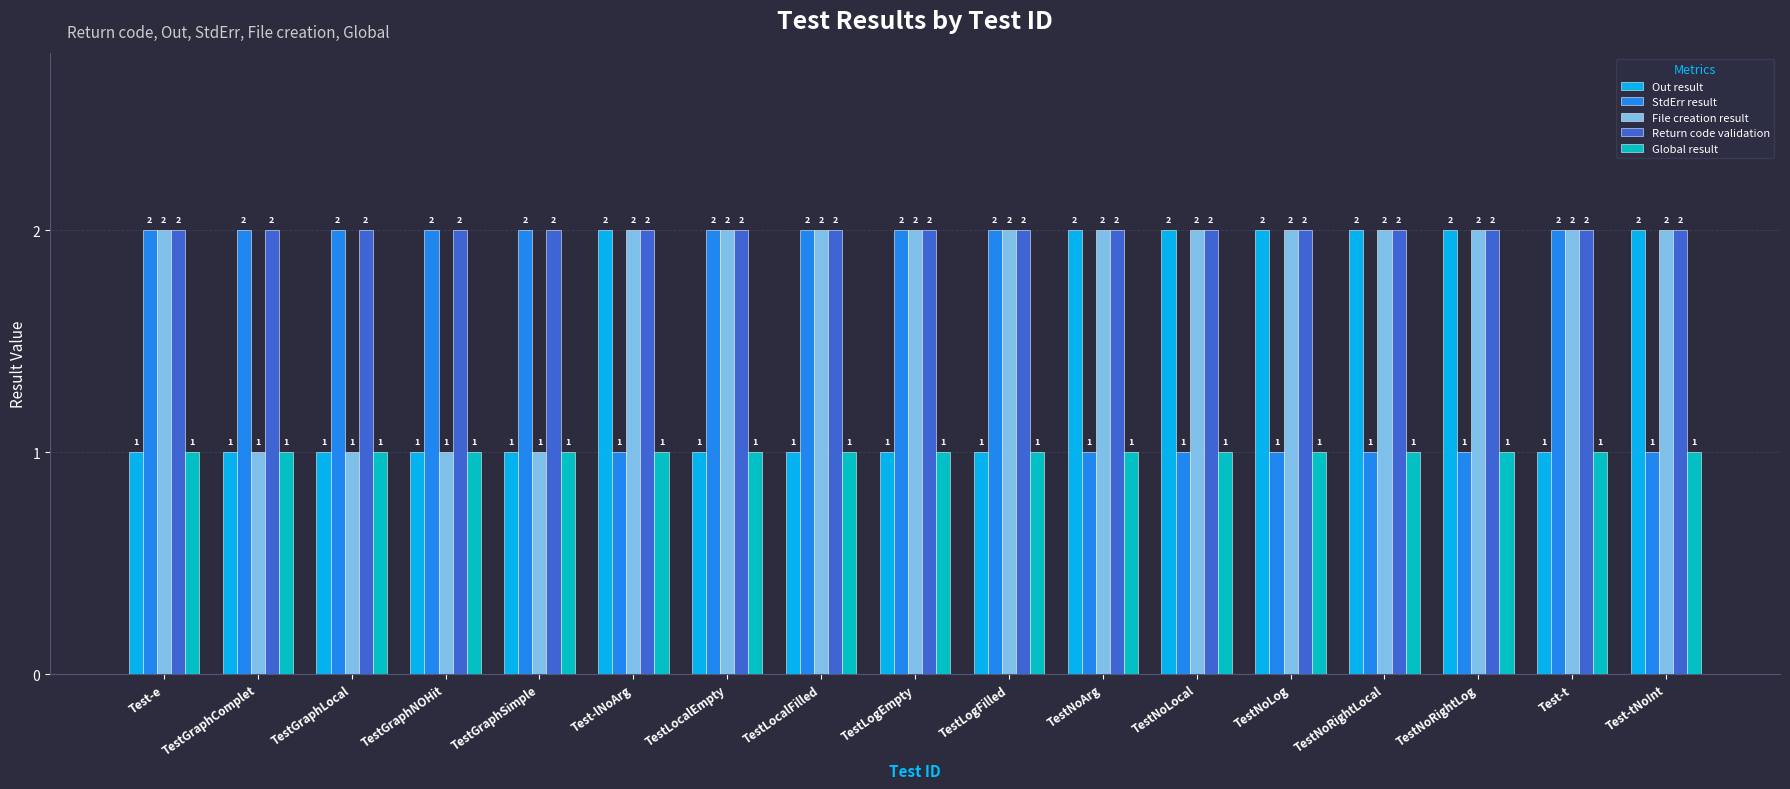

How many bars are there in total?

85